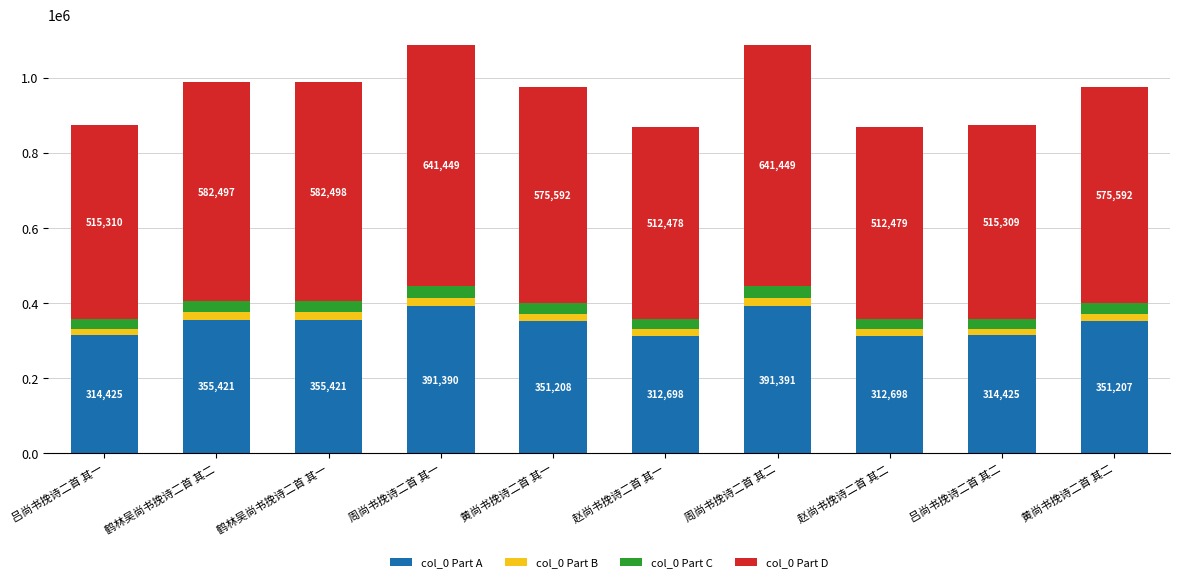

What is the sum of the col_0 Part A values at 周尚书挽诗二首 其一 and 鹤林吴尚书挽诗二首 其一?

746811